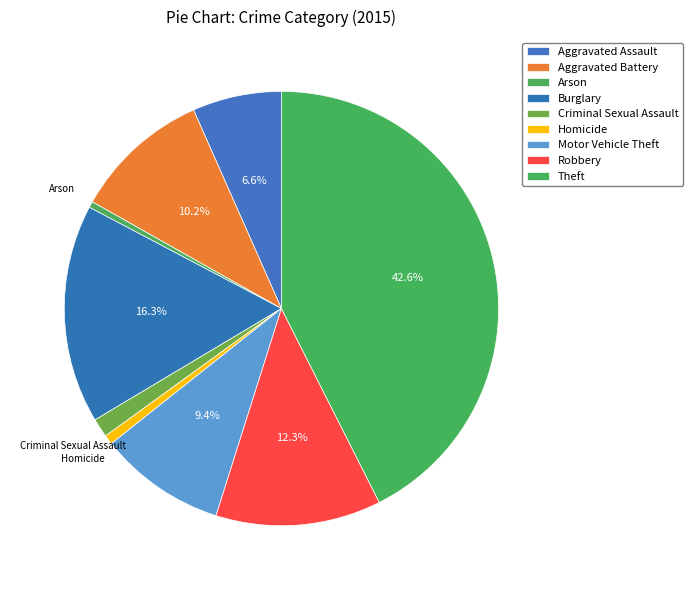

To the nearest percent, what is the average slice percentage?

11%